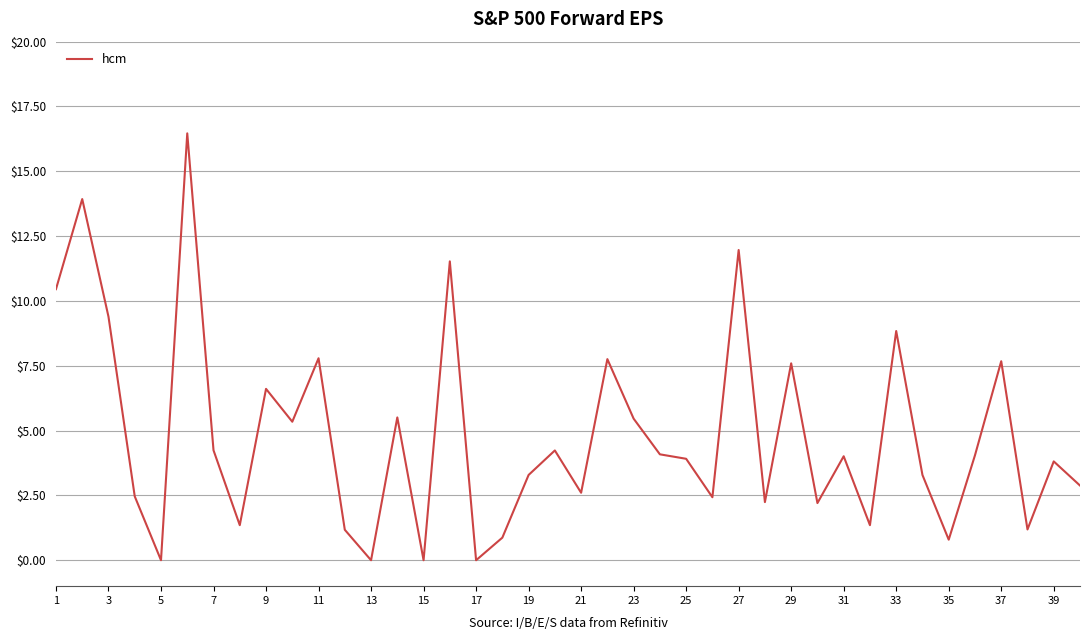

How many interior local valleys (lower than both neighbors) does the data have?

13